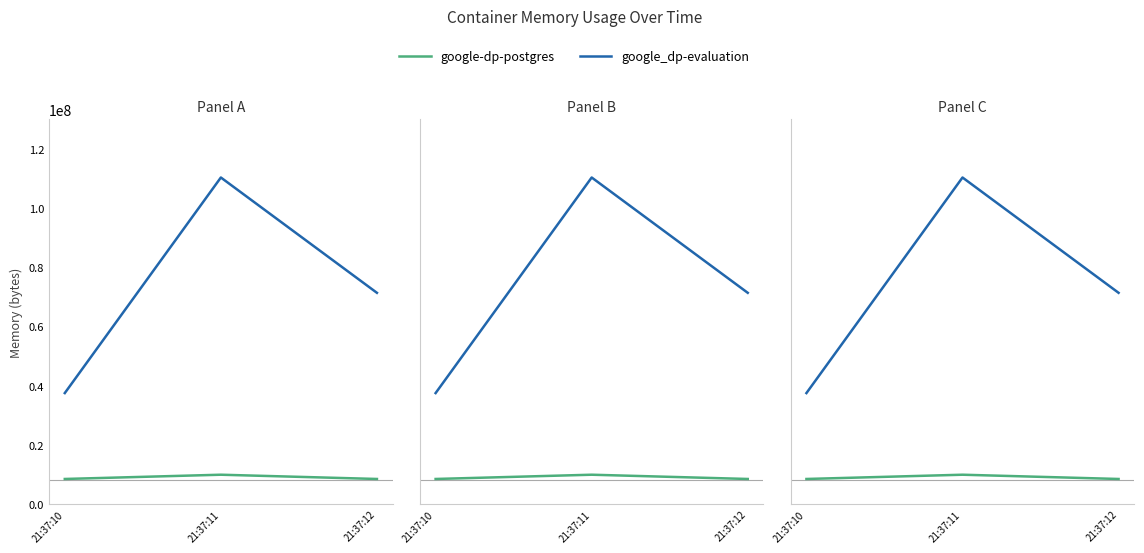

What are all the series names shown in the legend?

google-dp-postgres, google_dp-evaluation